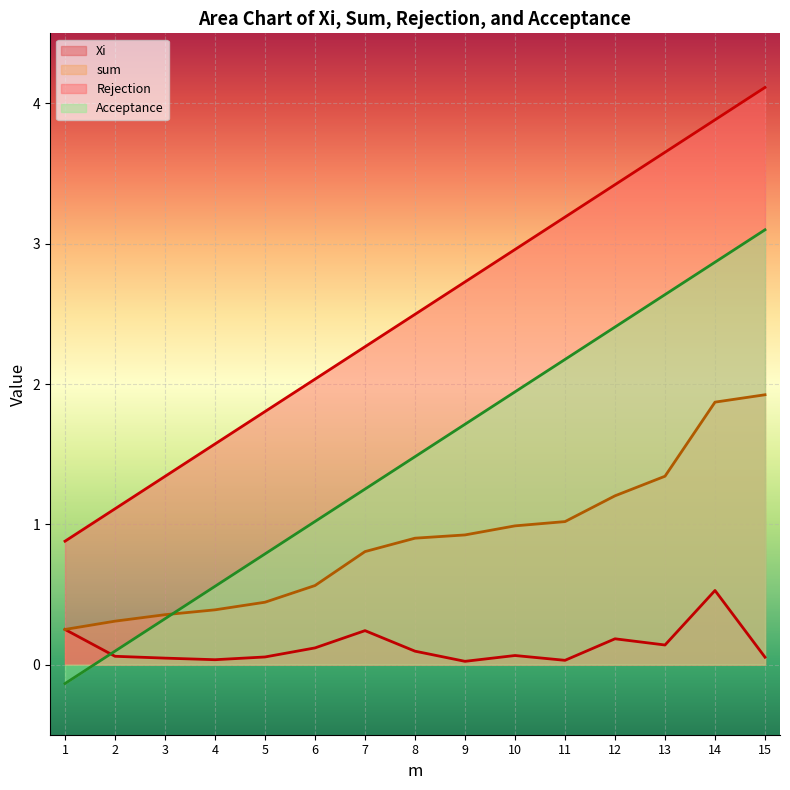

What is the sum of all Acceptance values?

22.2